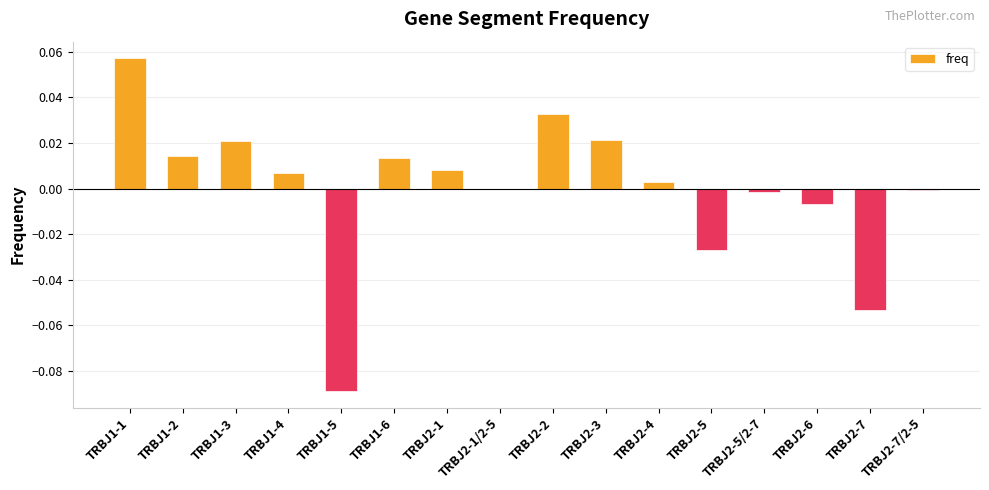

Which has a higher value, TRBJ1-6 or TRBJ2-7?

TRBJ1-6